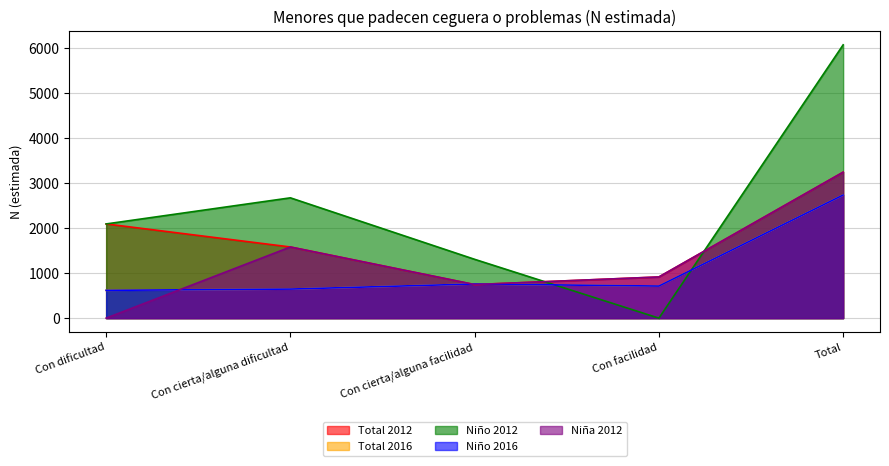

The Niño 2016 series shows 713 at Con facilidad. True or false?

True